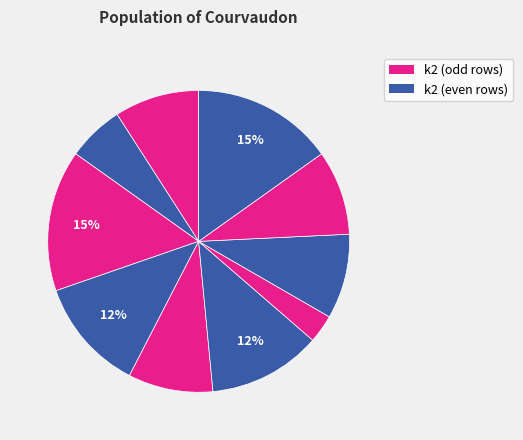

How many slices are in this pie chart?

10